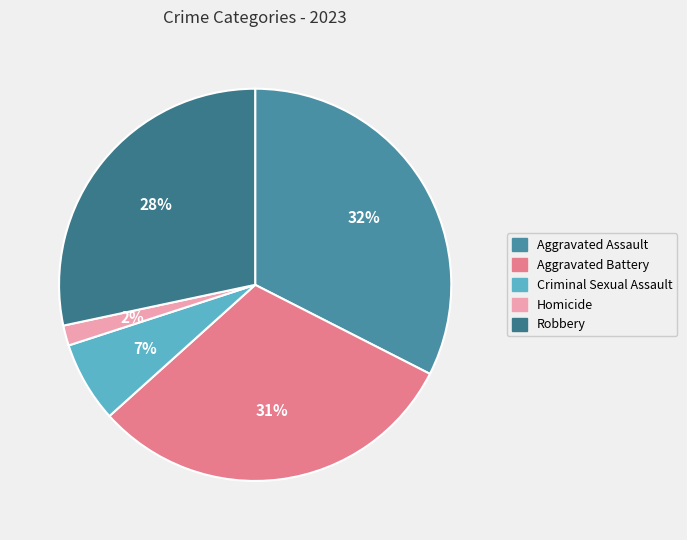

How much of the chart is everything except Robbery?

71.7%